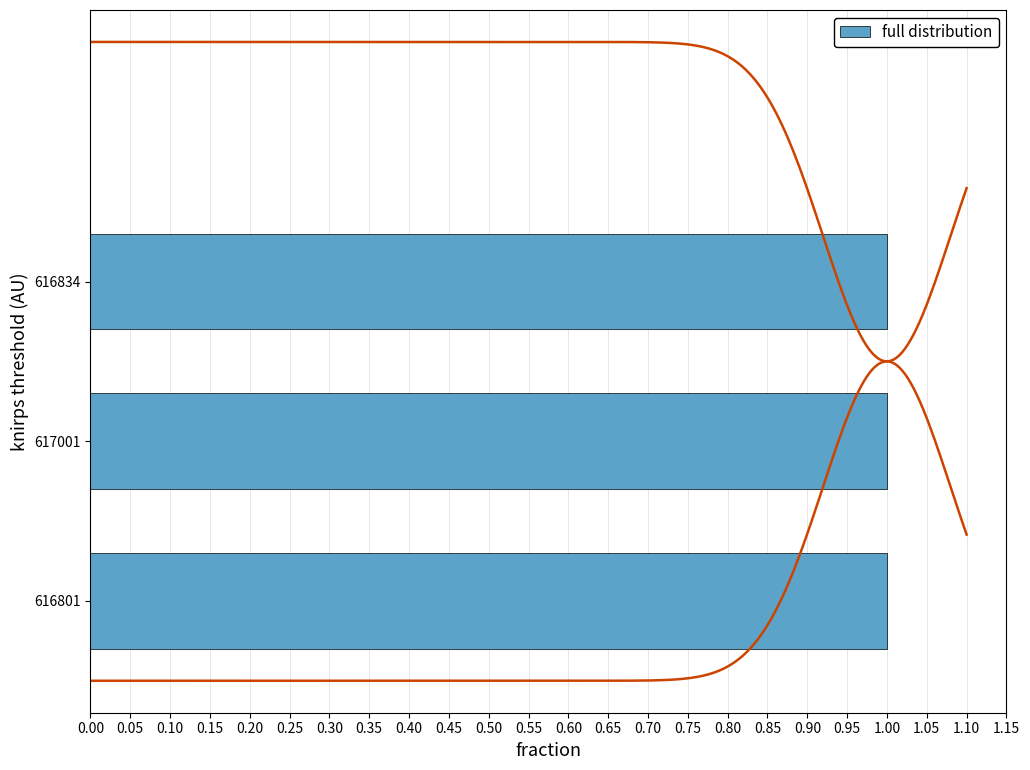

What is the sum of the full distribution values at 616834 and 617001?

2.0